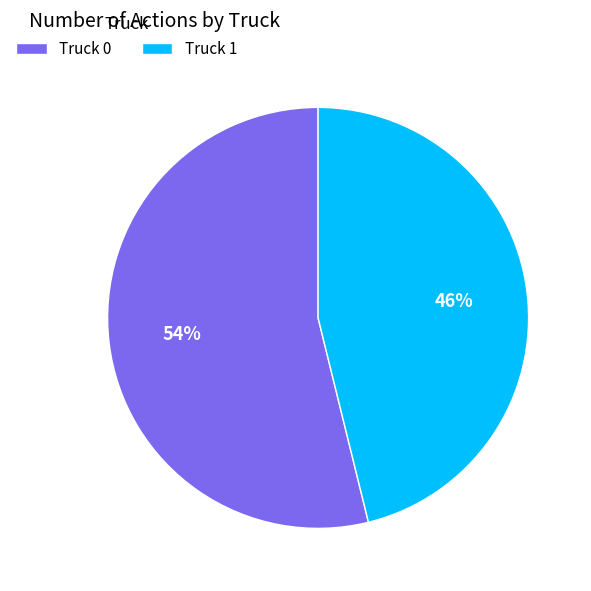

Which slice is the smallest?

Truck 1